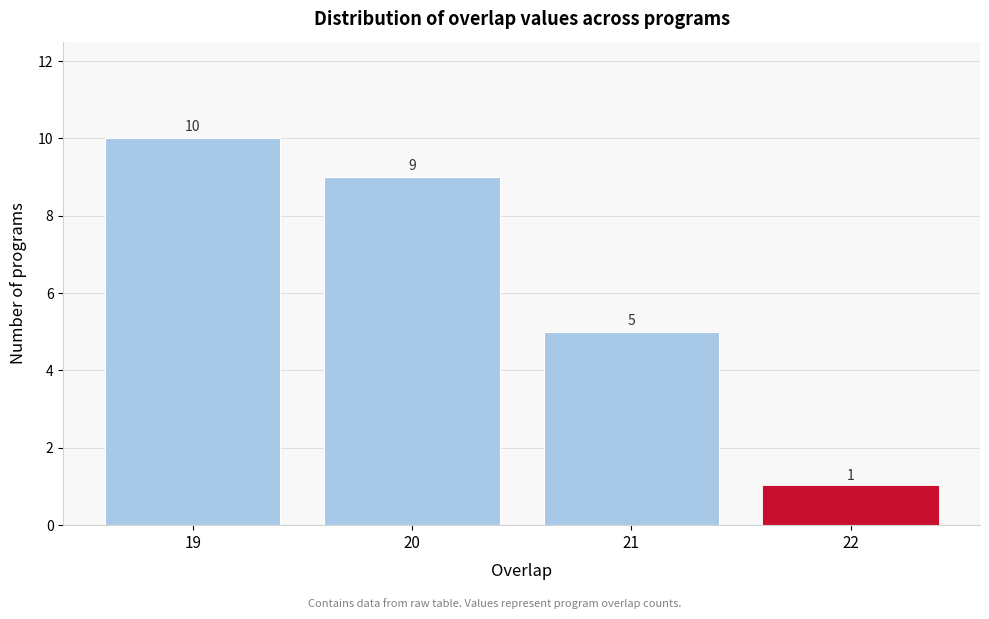

Reading left to right, what are all the values shown in this chart?

10	9	5	1